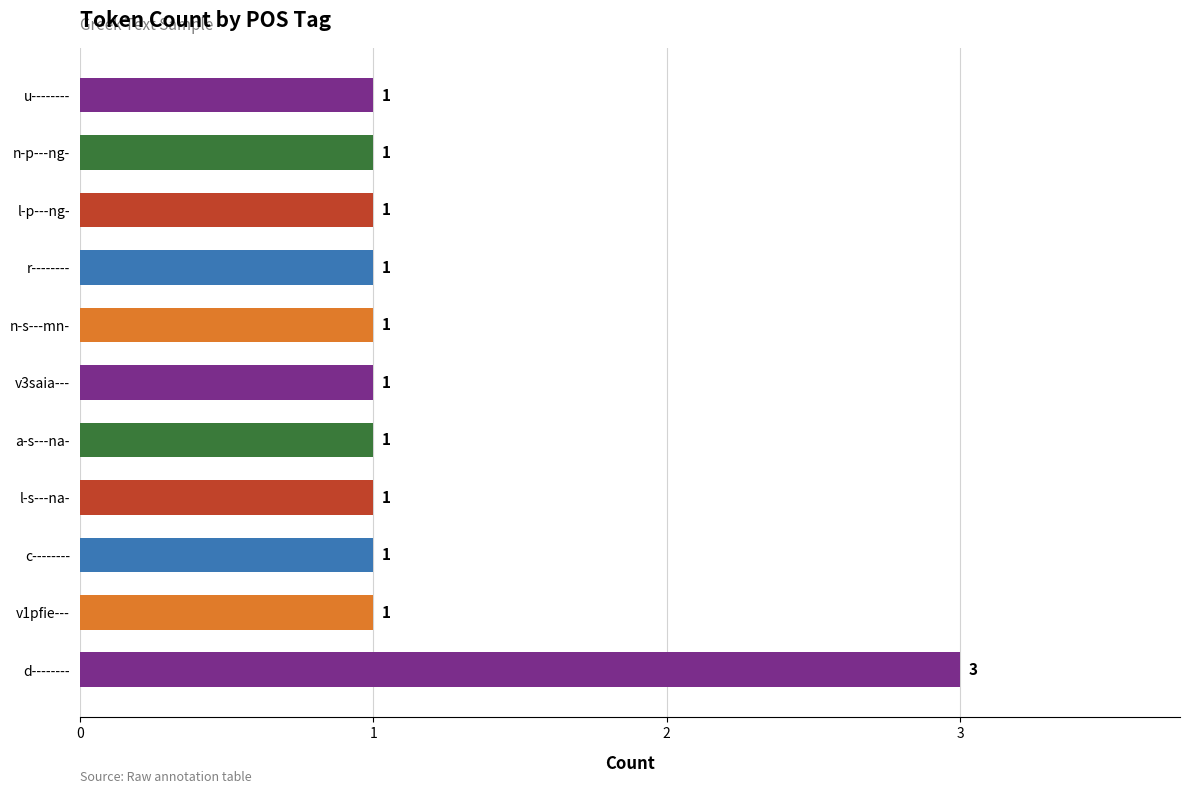

What is the minimum value shown in the chart?

1